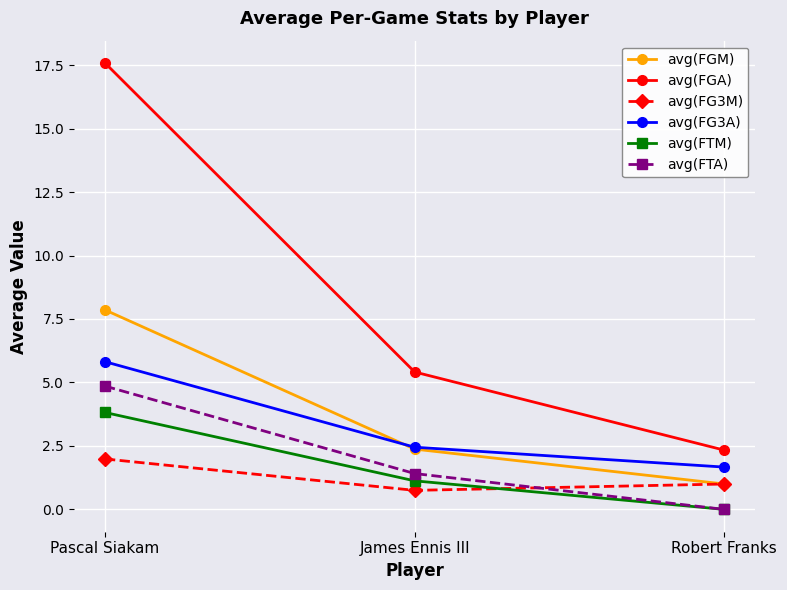

How many lines are shown in the chart?

6